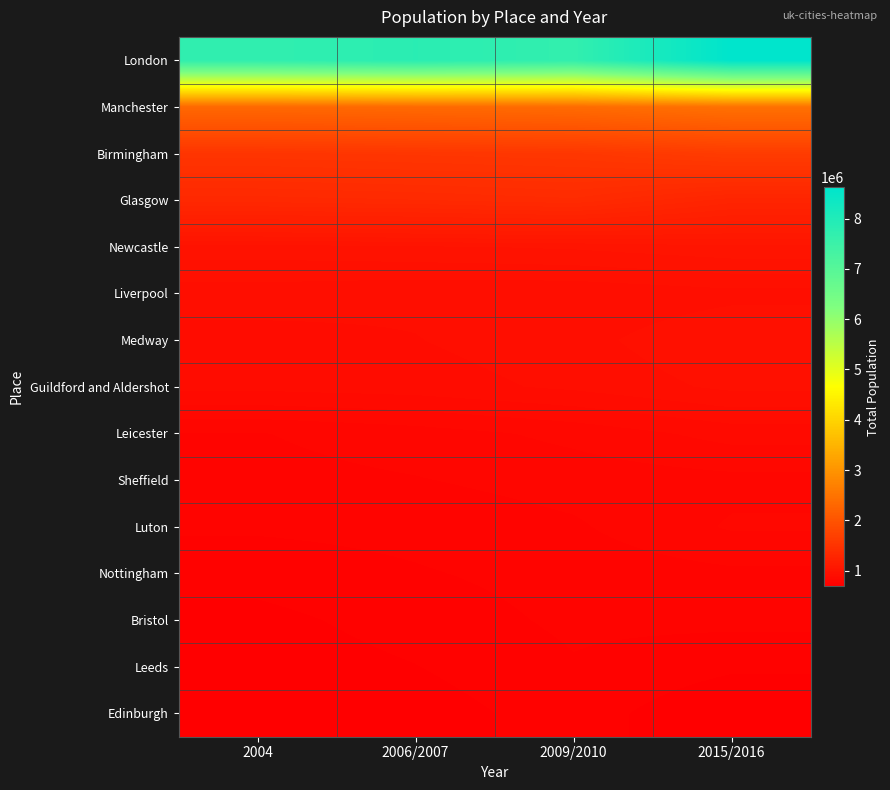

At 2004, list the series in order from smallest to largest.

Edinburgh, Leeds, Bristol, Nottingham, Luton, Sheffield, Leicester, Guildford and Aldershot, Medway, Liverpool, Newcastle, Glasgow, Birmingham, Manchester, London